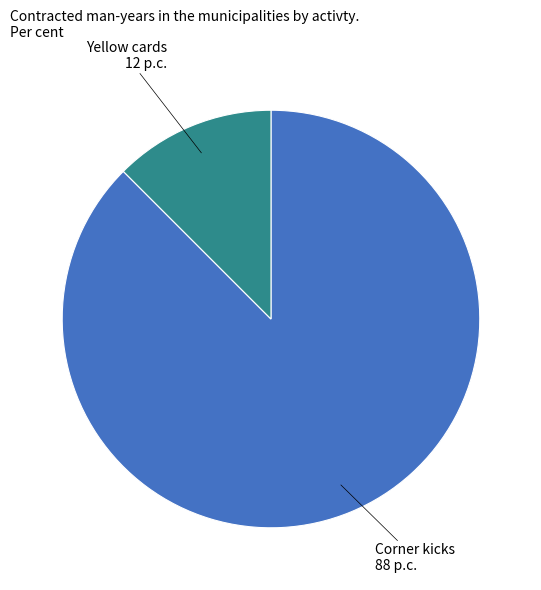

Which slice is the largest?

Corner kicks